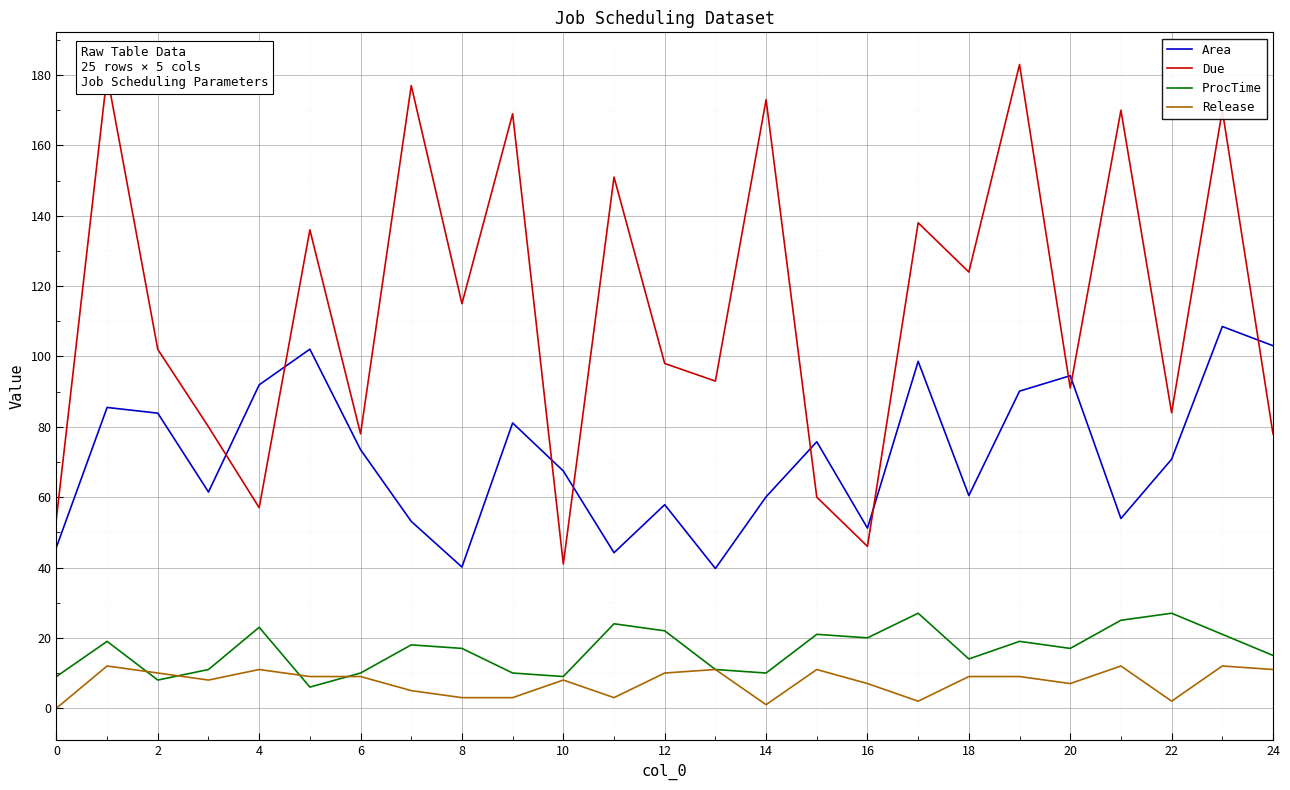

True or false: ProcTime has more than 2 points higher than both neighbors.

True